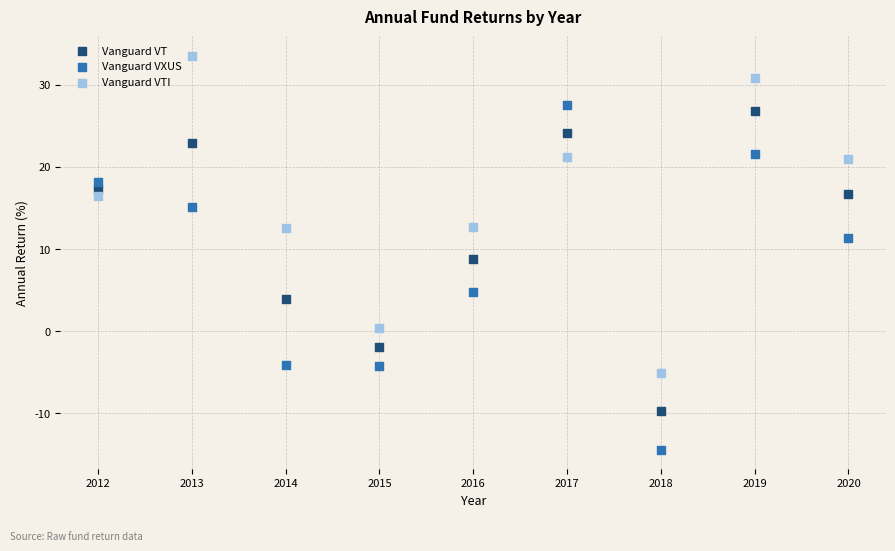

Which series contains the lowest Y value?

Vanguard VXUS